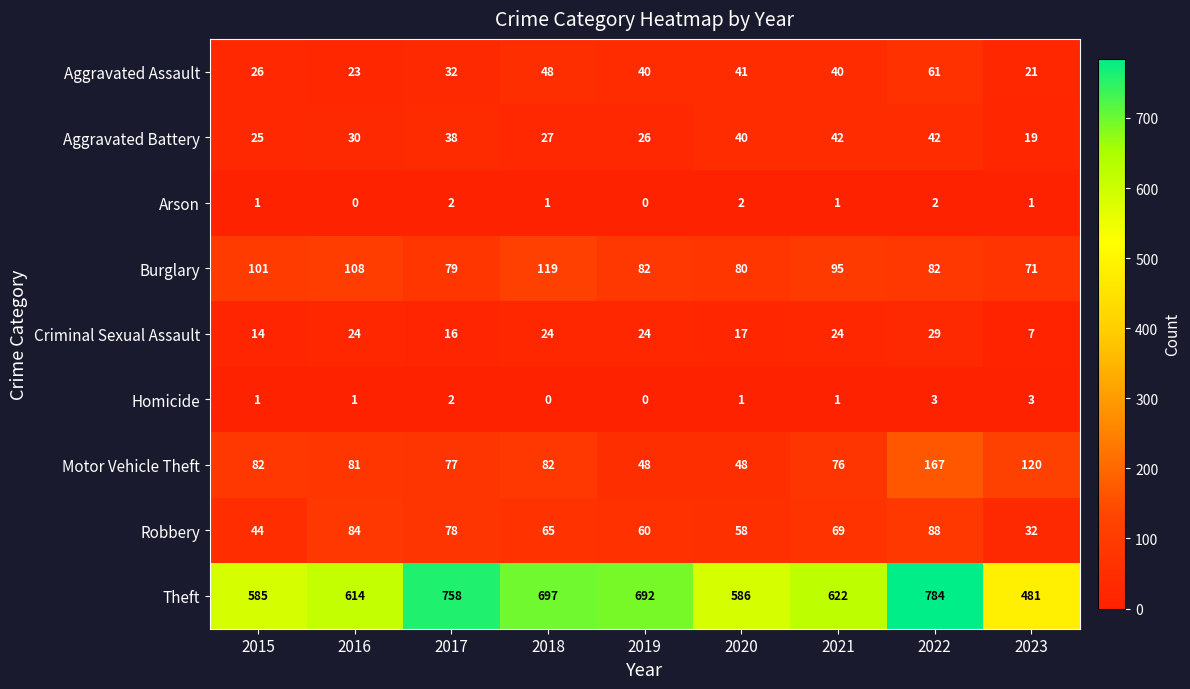

True or false: Aggravated Battery has a value of 38 at 2017.

True